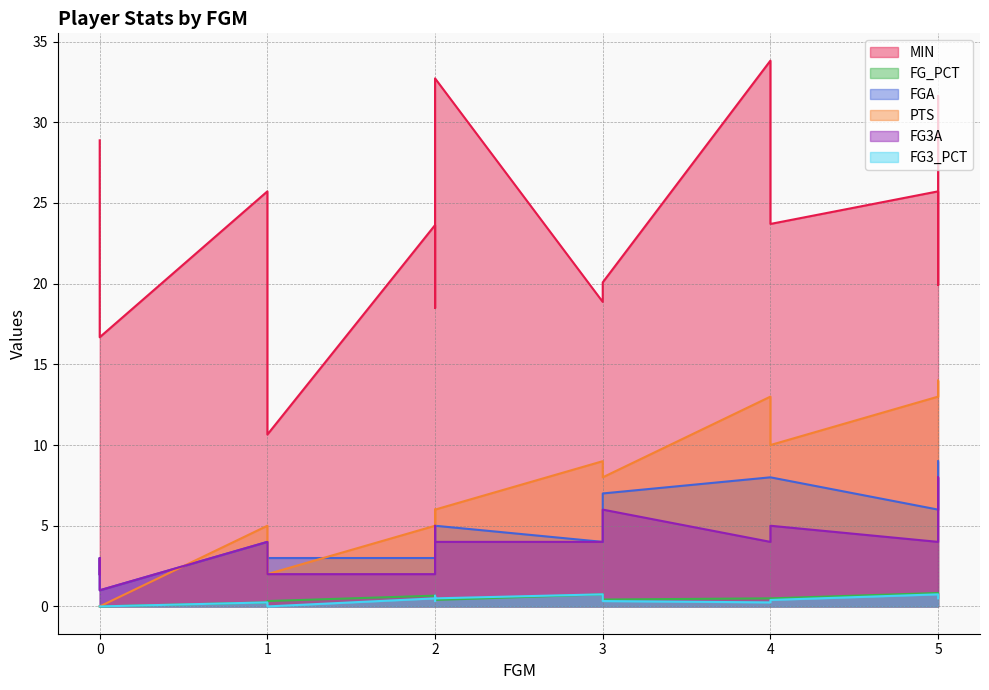

True or false: FG3A and FGA intersect in this chart.

False